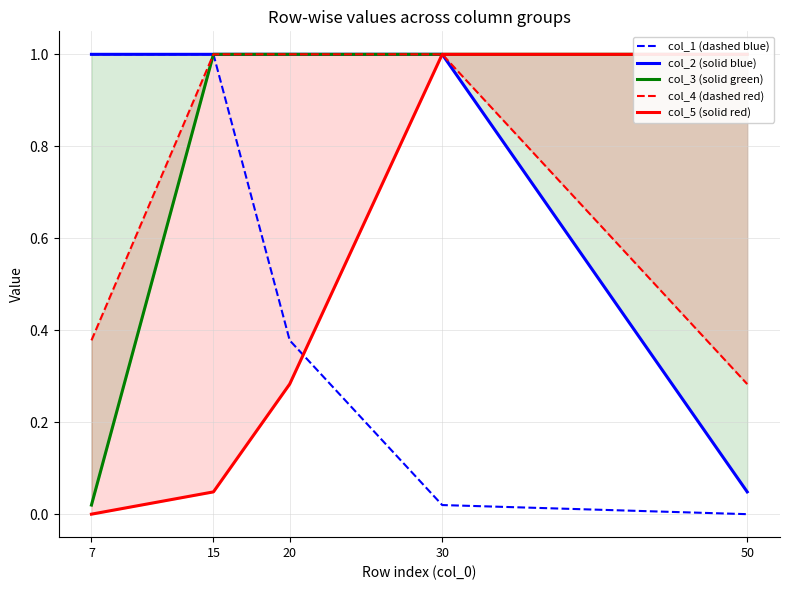

How many distinct data groups are displayed?

5